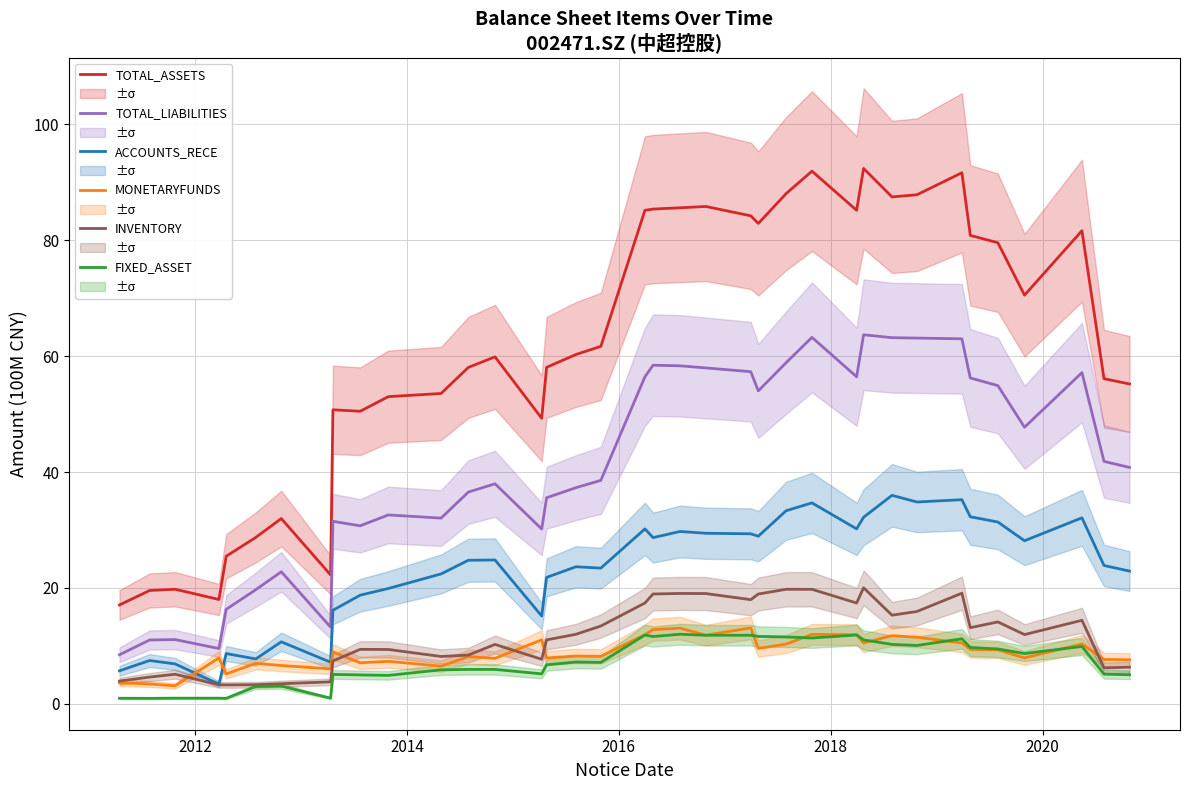

True or false: TOTAL_LIABILITIES and FIXED_ASSET intersect in this chart.

False